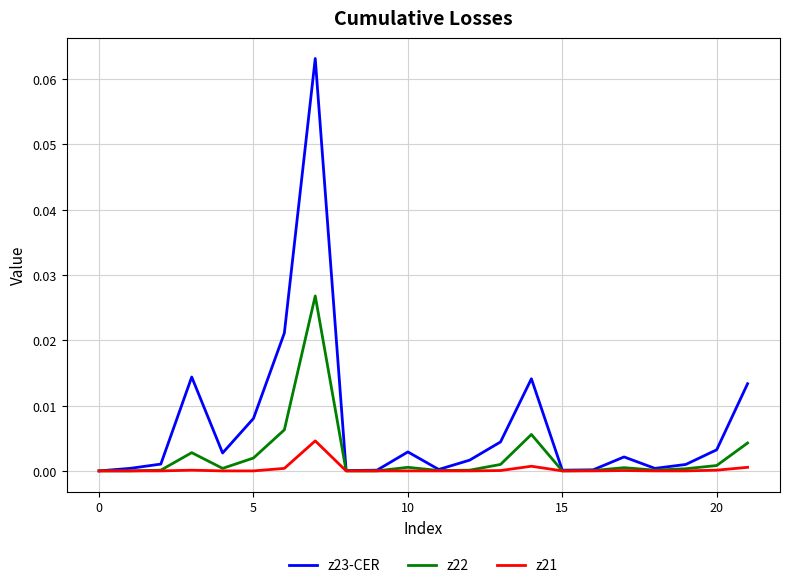

List the series in order of their peak value, highest first.

z23-CER, z22, z21